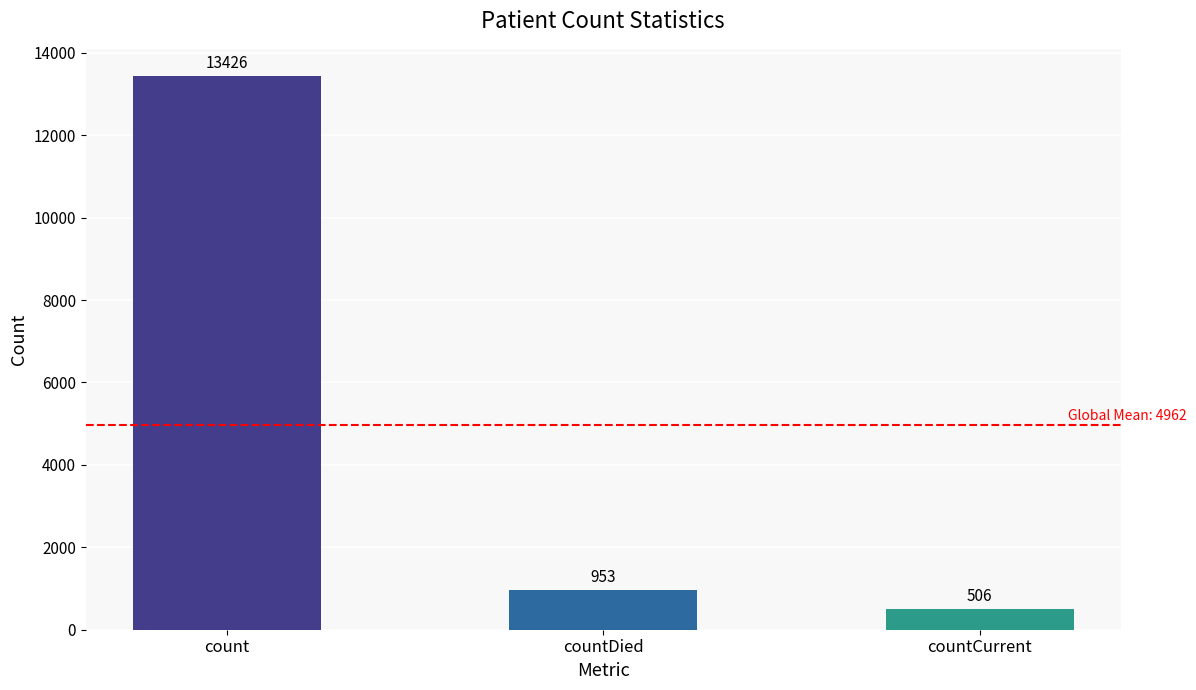

What is the difference between the maximum and second lowest values?

12473